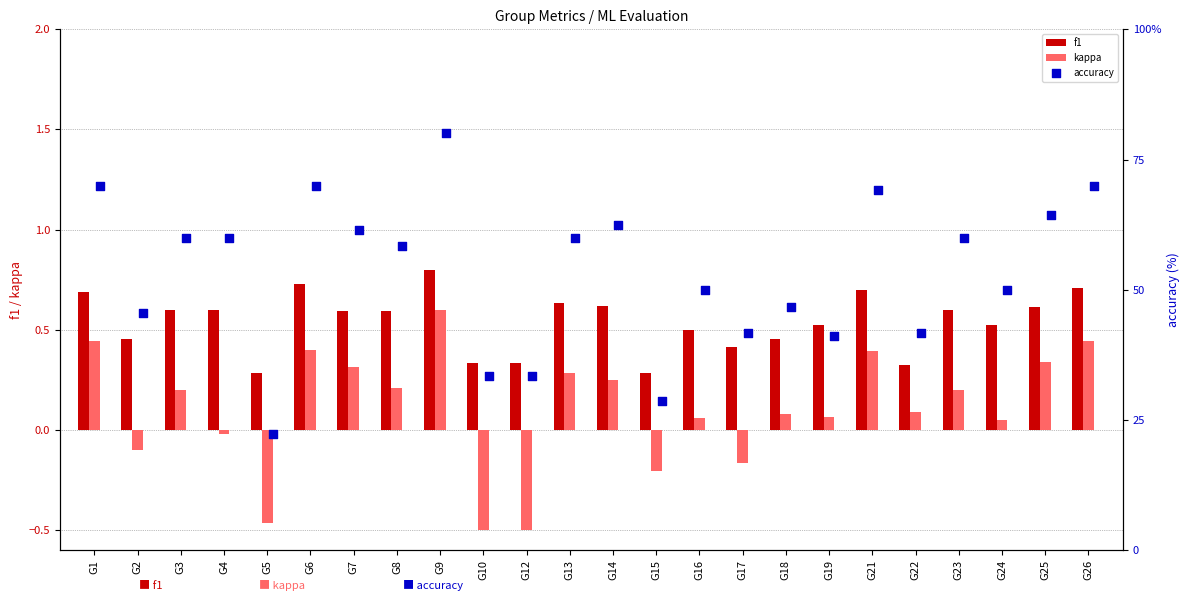

Is the value of kappa at G4 greater than the value of f1 at G24?

No